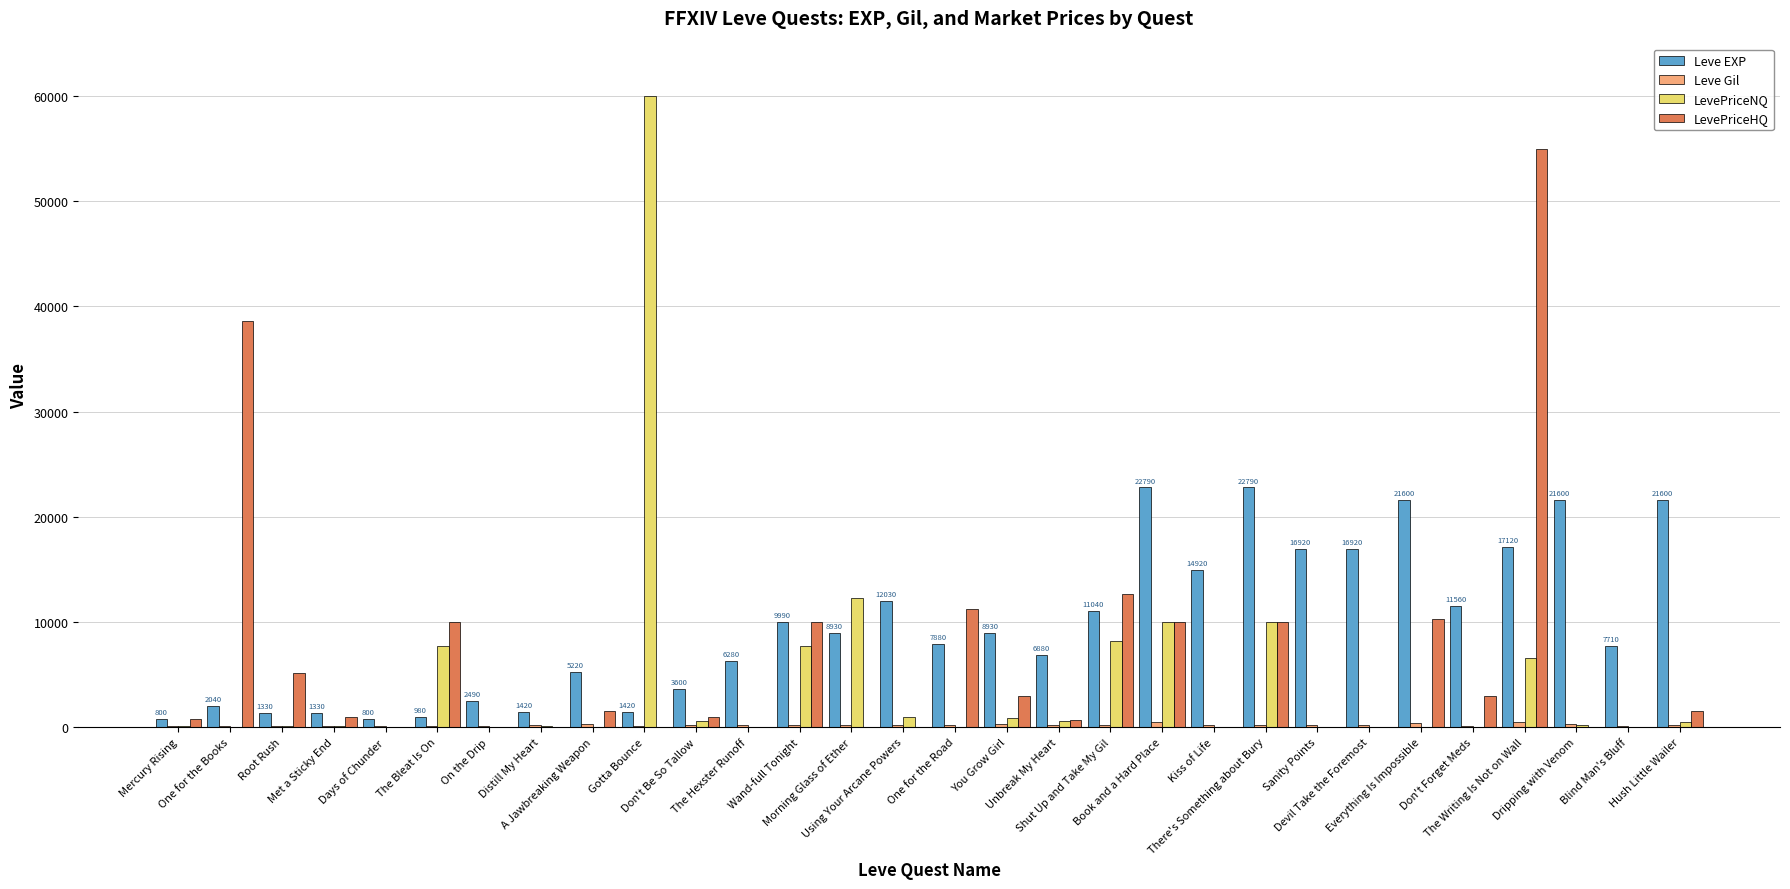

How many groups of bars are there?

30